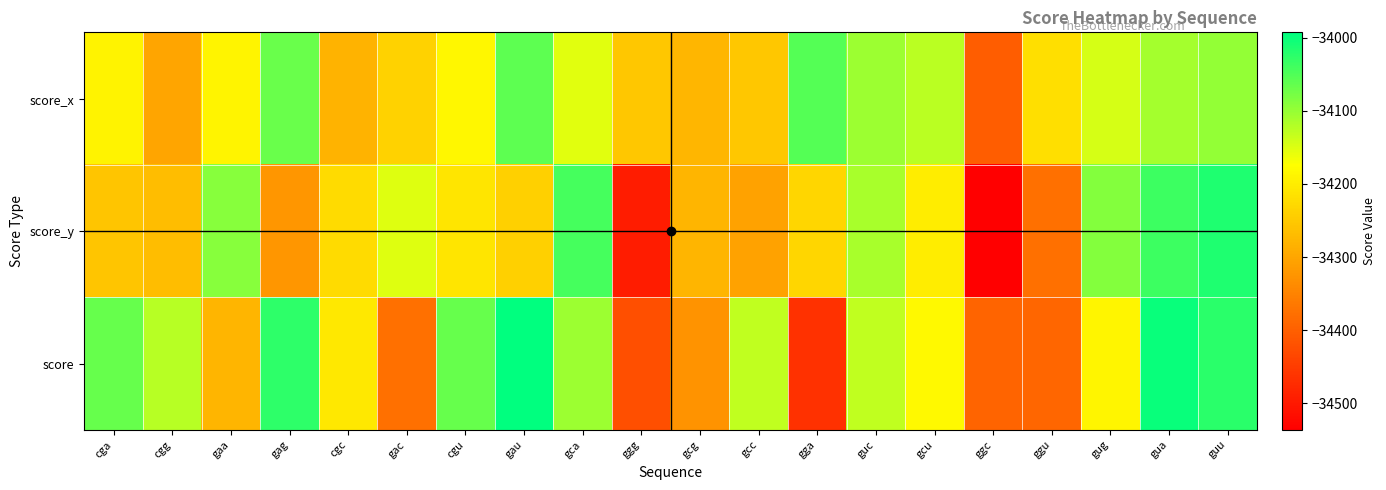

Count the number of data series in this chart.

3